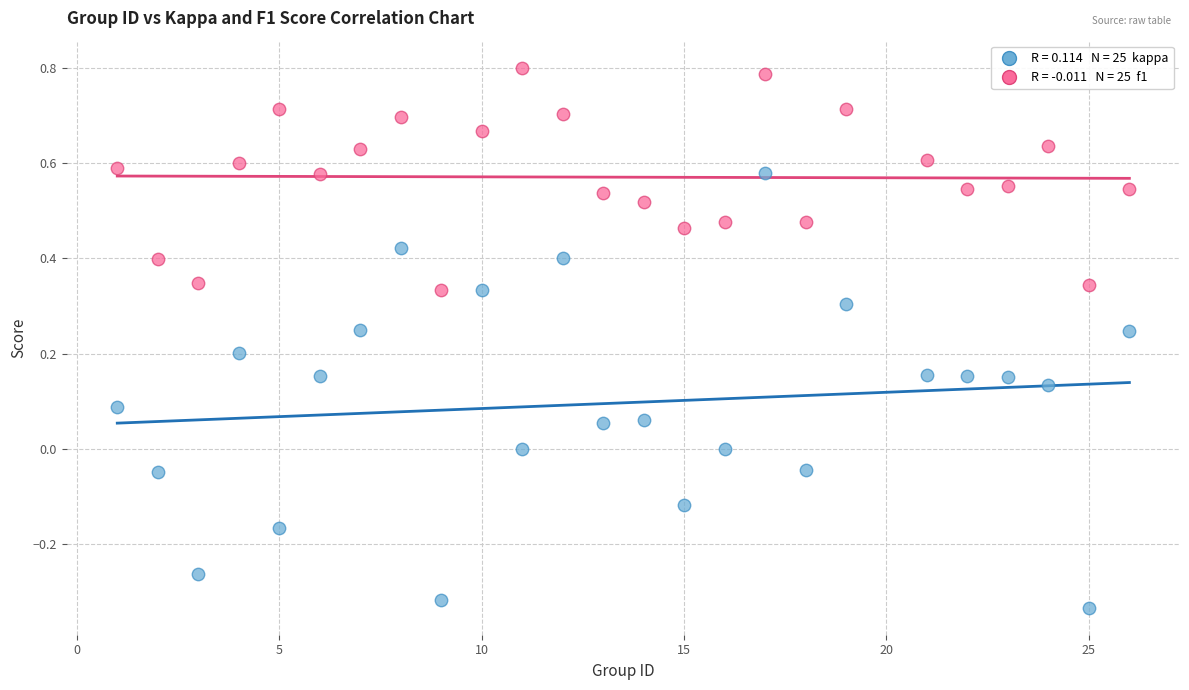

Across all data points, what is the range of Y values (max minus min)?

1.1